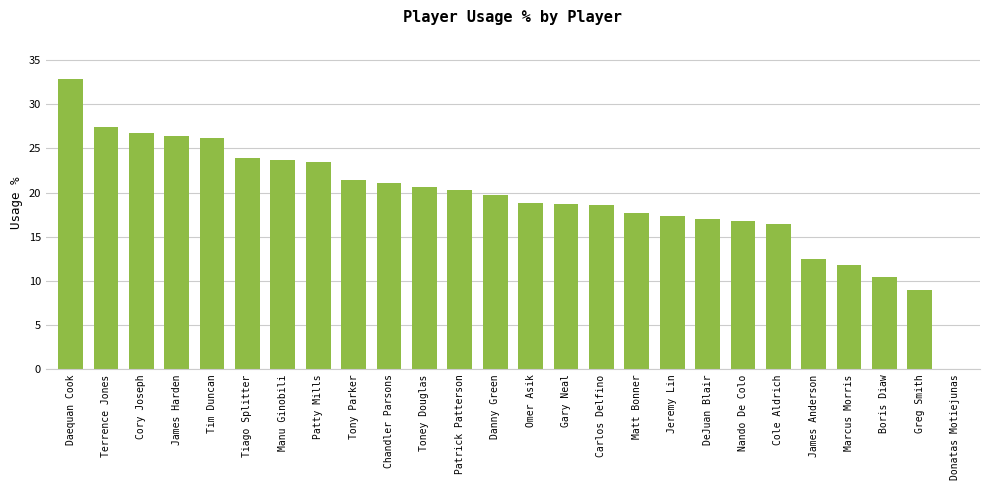

What is the greatest value displayed?

32.8